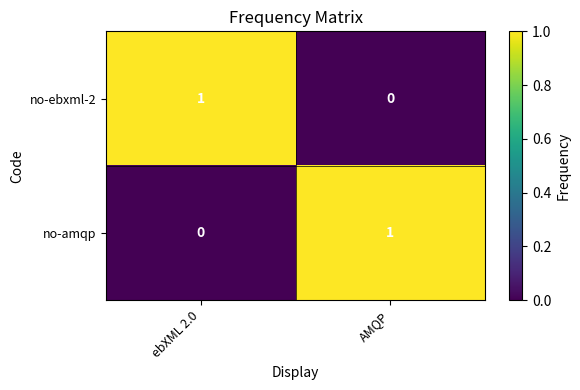

Which category has the highest value in the no-ebxml-2 series?

ebXML 2.0